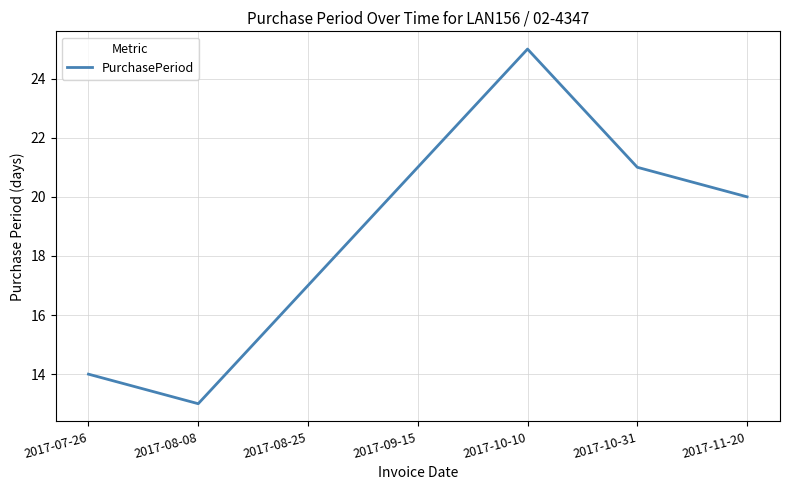

What position from the right is 2017-11-20?

1